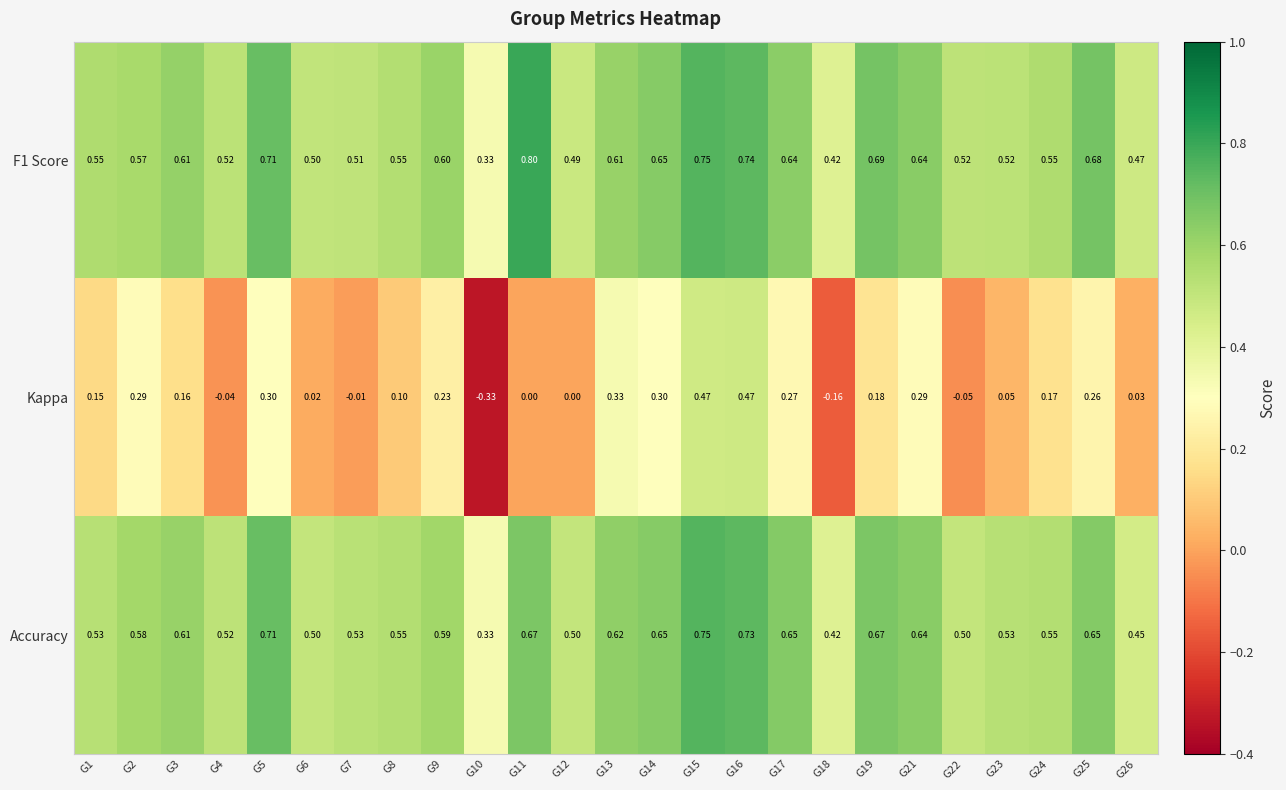

Is the value of Accuracy at G1 greater than the value of F1 Score at G23?

Yes